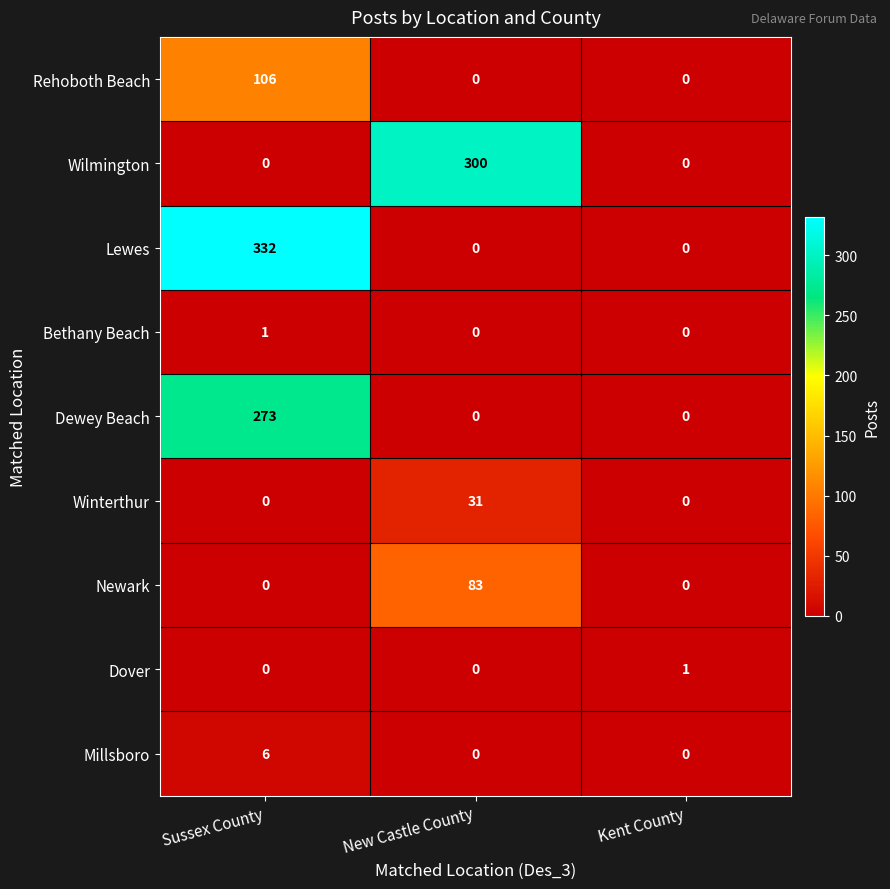

Reading right to left, extract all data points from this chart.

Rehoboth Beach: Kent County=0	New Castle County=0	Sussex County=106
Wilmington: Kent County=0	New Castle County=300	Sussex County=0
Lewes: Kent County=0	New Castle County=0	Sussex County=332
Bethany Beach: Kent County=0	New Castle County=0	Sussex County=1
Dewey Beach: Kent County=0	New Castle County=0	Sussex County=273
Winterthur: Kent County=0	New Castle County=31	Sussex County=0
Newark: Kent County=0	New Castle County=83	Sussex County=0
Dover: Kent County=1	New Castle County=0	Sussex County=0
Millsboro: Kent County=0	New Castle County=0	Sussex County=6